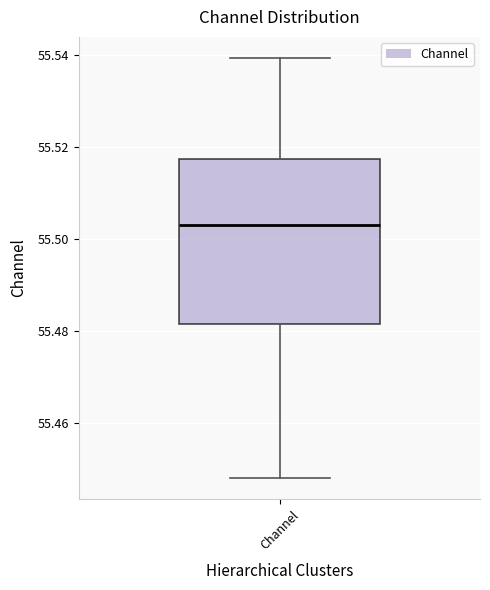

Transcribe this box plot: give where the median line is, the range the box spans, and where the two whiskers end, as read against the y-axis. The values are not printed on the chart, so give them approximately, as read against the axis.

median 55.504, box 55.482 to 55.518, whiskers 55.448 to 55.540